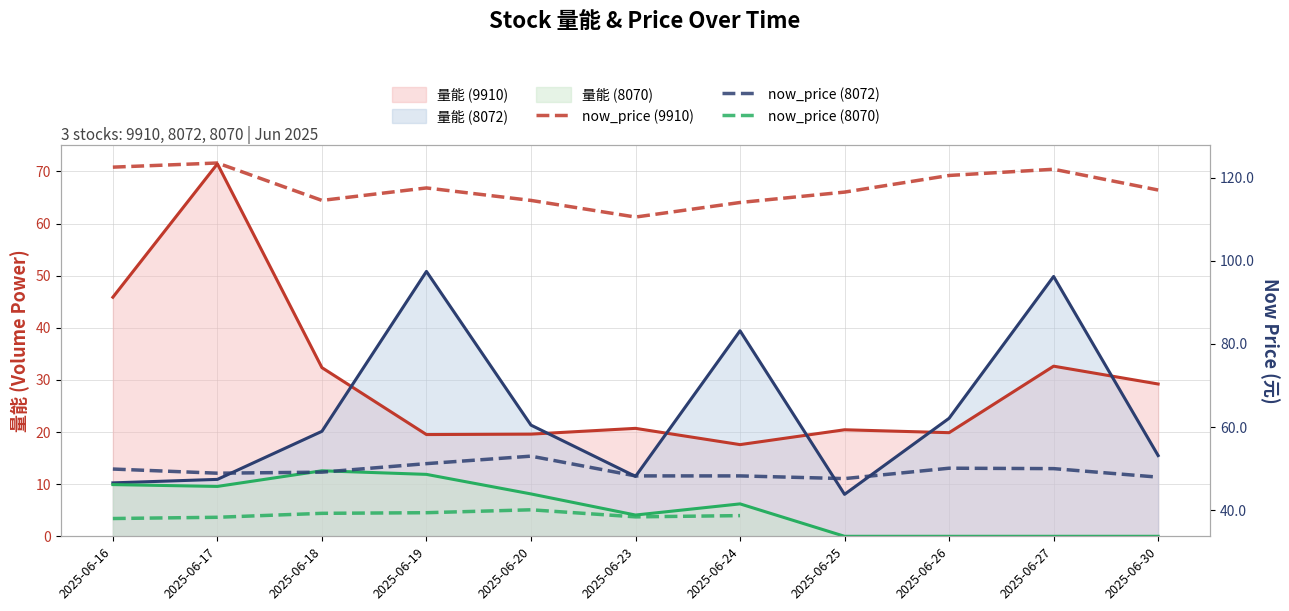

What is the sum of the now_price (8070) values at 2025-06-24 and 2025-06-16?

76.7